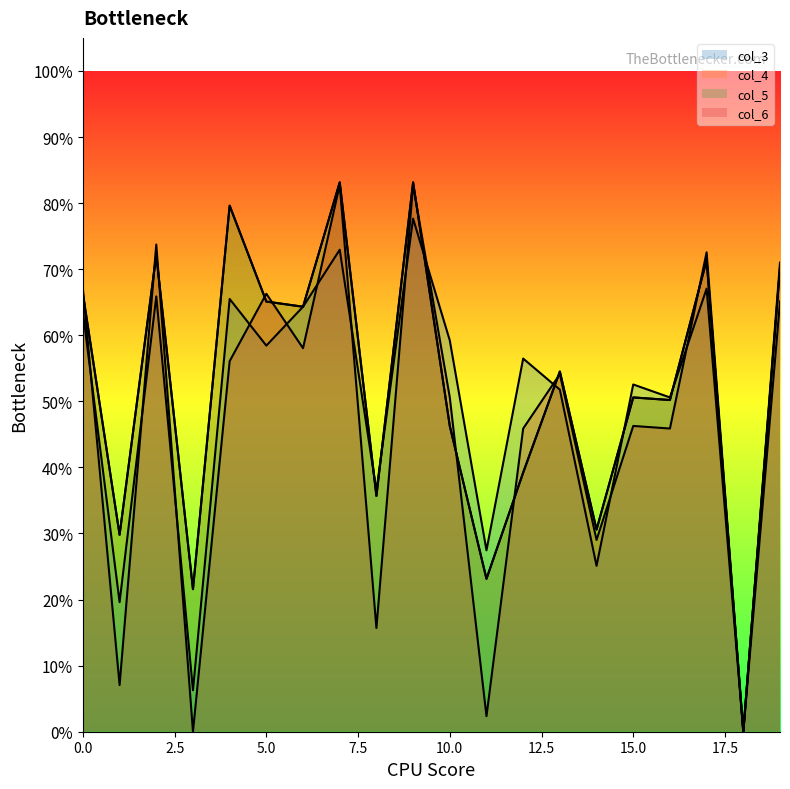

How many intersections are there between col_6 and col_4?

10